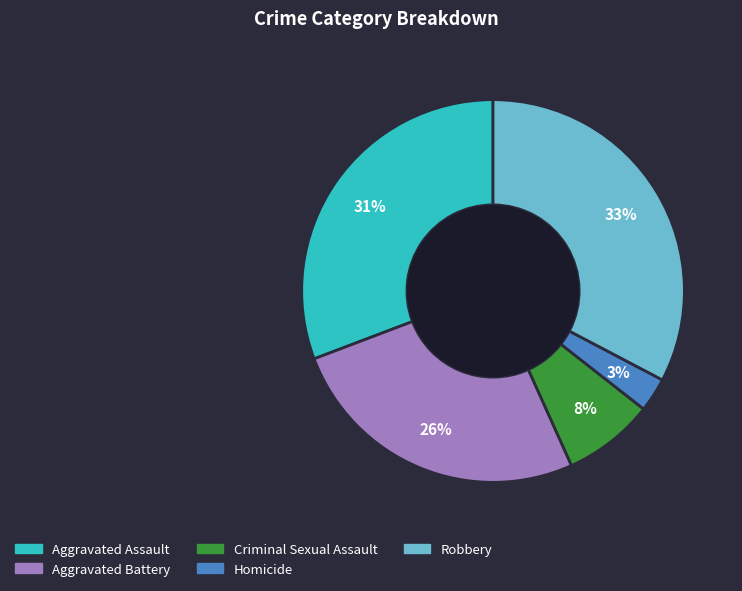

What percentage is the Robbery slice, to the nearest percent?

33%